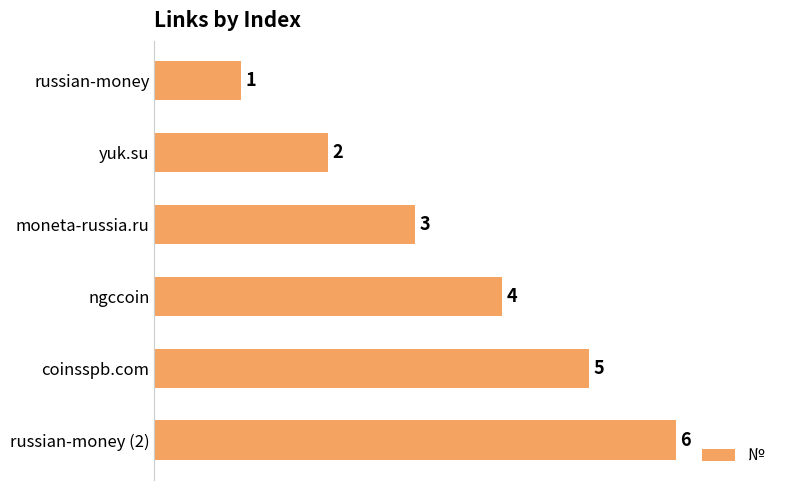

At which label is the value closest to 3?

moneta-russia.ru